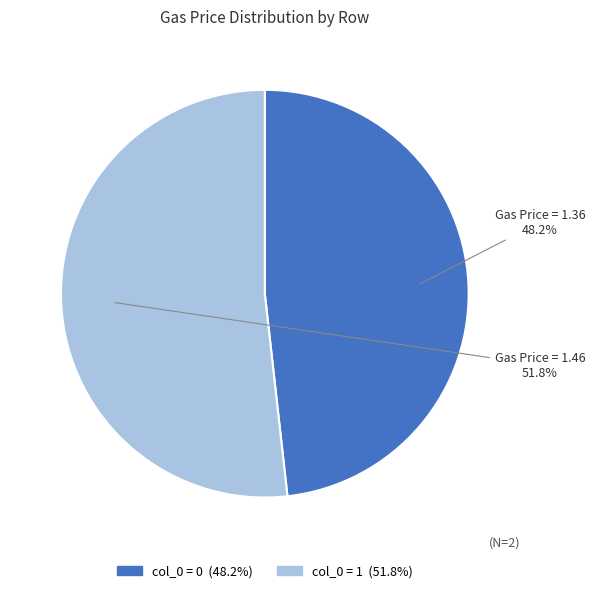

Count the number of slices in the pie.

2